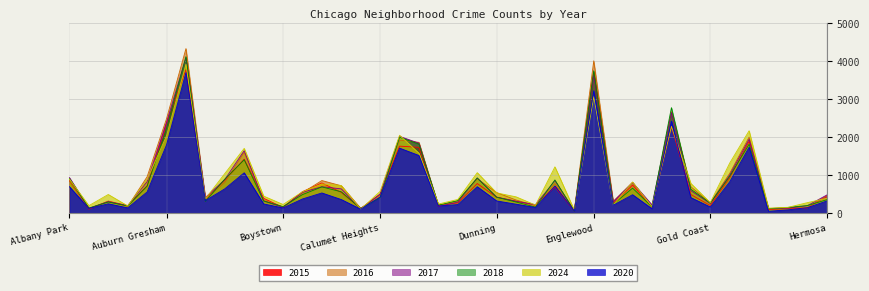

What is the difference between the second highest and second lowest values in the 2018 series?

3628